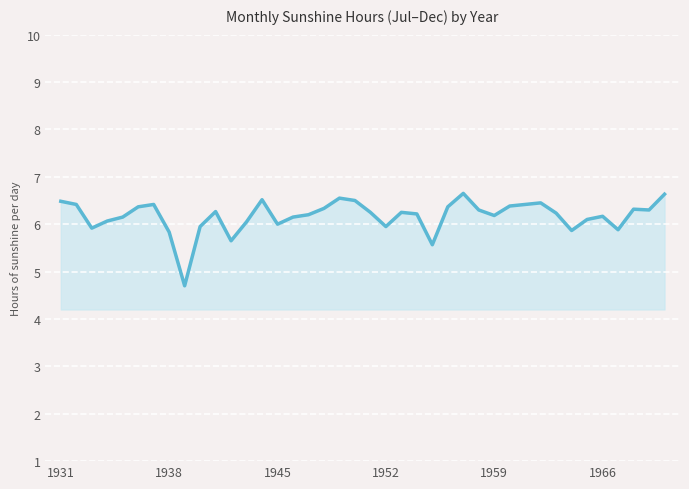

What is the minimum value shown in the chart?

4.7